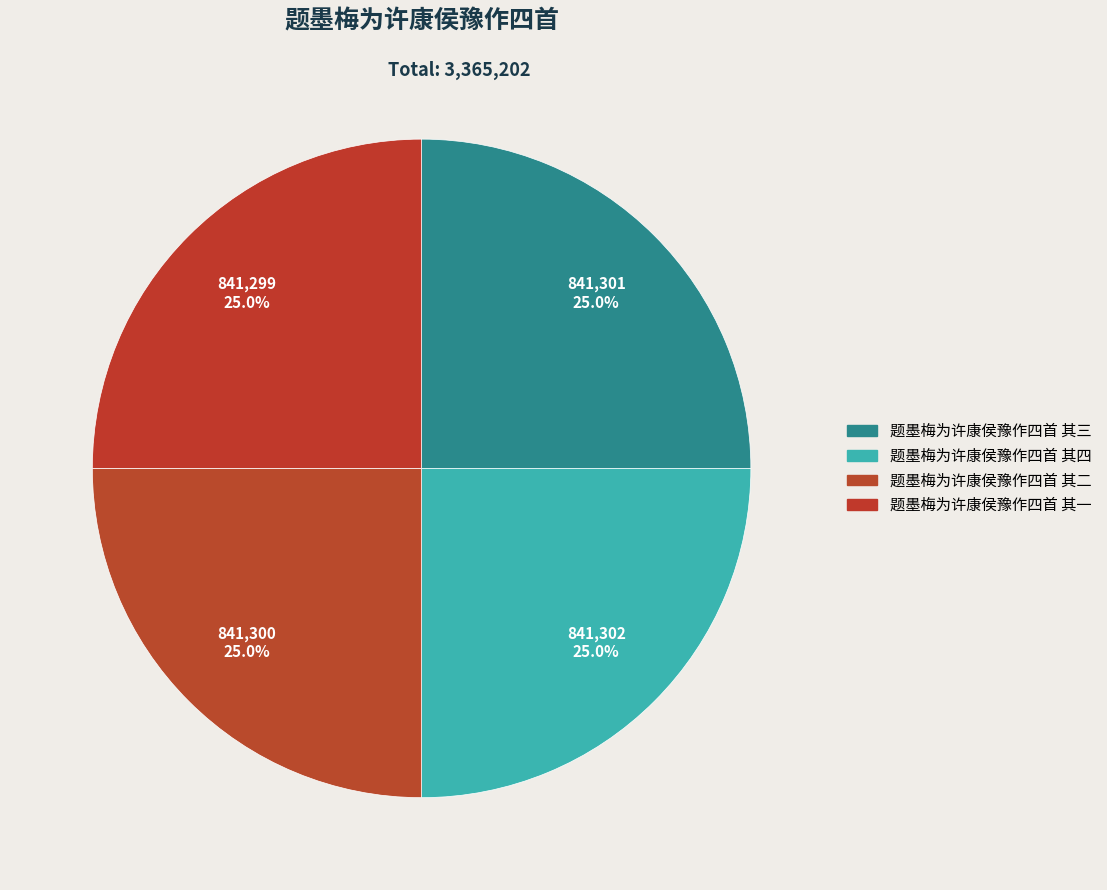

To the nearest percent, what is the combined percentage of 题墨梅为许康侯豫作四首 其一 and 题墨梅为许康侯豫作四首 其四?

50%